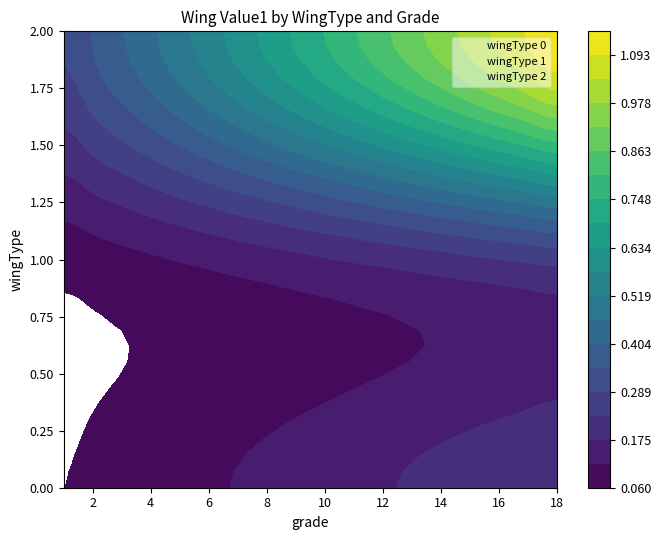

What is the difference between the highest and lowest values at 17?

0.9